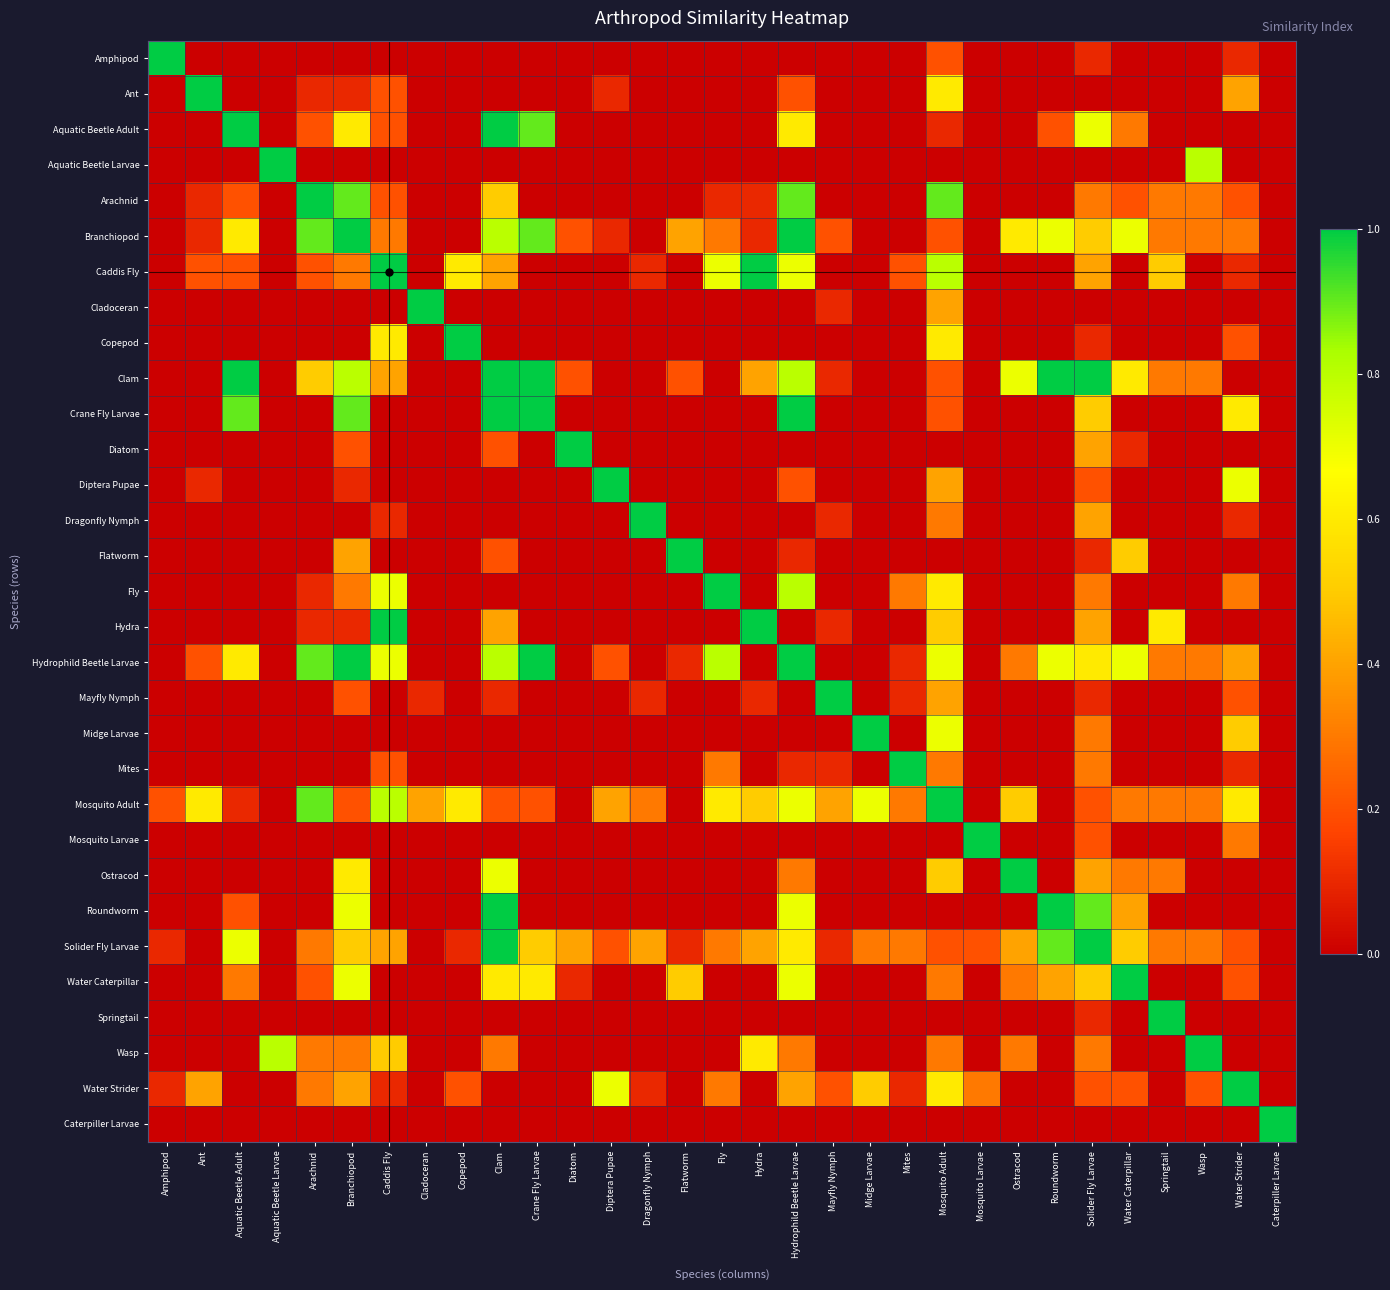

Reading left to right, transcribe all the data shown in this chart.

Amphipod: Amphipod=1.0	Ant=0.0	Aquatic Beetle Adult=0.0	Aquatic Beetle Larvae=0.0	Arachnid=0.0	Branchiopod=0.0	Caddis Fly=0.0	Cladoceran=0.0	Copepod=0.0	Clam=0.0	Crane Fly Larvae=0.0	Diatom=0.0	Diptera Pupae=0.0	Dragonfly Nymph=0.0	Flatworm=0.0	Fly=0.0	Hydra=0.0	Hydrophild Beetle Larvae=0.0	Mayfly Nymph=0.0	Midge Larvae=0.0	Mites=0.0	Mosquito Adult=0.2	Mosquito Larvae=0.0	Ostracod=0.0	Roundworm=0.0	Solider Fly Larvae=0.1	Water Caterpillar=0.0	Springtail=0.0	Wasp=0.0	Water Strider=0.1	Caterpiller Larvae=0.0
Ant: Amphipod=0.0	Ant=1.0	Aquatic Beetle Adult=0.0	Aquatic Beetle Larvae=0.0	Arachnid=0.1	Branchiopod=0.1	Caddis Fly=0.2	Cladoceran=0.0	Copepod=0.0	Clam=0.0	Crane Fly Larvae=0.0	Diatom=0.0	Diptera Pupae=0.1	Dragonfly Nymph=0.0	Flatworm=0.0	Fly=0.0	Hydra=0.0	Hydrophild Beetle Larvae=0.2	Mayfly Nymph=0.0	Midge Larvae=0.0	Mites=0.0	Mosquito Adult=0.6	Mosquito Larvae=0.0	Ostracod=0.0	Roundworm=0.0	Solider Fly Larvae=0.0	Water Caterpillar=0.0	Springtail=0.0	Wasp=0.0	Water Strider=0.4	Caterpiller Larvae=0.0
Aquatic Beetle Adult: Amphipod=0.0	Ant=0.0	Aquatic Beetle Adult=1.0	Aquatic Beetle Larvae=0.0	Arachnid=0.2	Branchiopod=0.6	Caddis Fly=0.2	Cladoceran=0.0	Copepod=0.0	Clam=1.0	Crane Fly Larvae=0.9	Diatom=0.0	Diptera Pupae=0.0	Dragonfly Nymph=0.0	Flatworm=0.0	Fly=0.0	Hydra=0.0	Hydrophild Beetle Larvae=0.6	Mayfly Nymph=0.0	Midge Larvae=0.0	Mites=0.0	Mosquito Adult=0.1	Mosquito Larvae=0.0	Ostracod=0.0	Roundworm=0.2	Solider Fly Larvae=0.7	Water Caterpillar=0.3	Springtail=0.0	Wasp=0.0	Water Strider=0.0	Caterpiller Larvae=0.0
Aquatic Beetle Larvae: Amphipod=0.0	Ant=0.0	Aquatic Beetle Adult=0.0	Aquatic Beetle Larvae=1.0	Arachnid=0.0	Branchiopod=0.0	Caddis Fly=0.0	Cladoceran=0.0	Copepod=0.0	Clam=0.0	Crane Fly Larvae=0.0	Diatom=0.0	Diptera Pupae=0.0	Dragonfly Nymph=0.0	Flatworm=0.0	Fly=0.0	Hydra=0.0	Hydrophild Beetle Larvae=0.0	Mayfly Nymph=0.0	Midge Larvae=0.0	Mites=0.0	Mosquito Adult=0.0	Mosquito Larvae=0.0	Ostracod=0.0	Roundworm=0.0	Solider Fly Larvae=0.0	Water Caterpillar=0.0	Springtail=0.0	Wasp=0.8	Water Strider=0.0	Caterpiller Larvae=0.0
Arachnid: Amphipod=0.0	Ant=0.1	Aquatic Beetle Adult=0.2	Aquatic Beetle Larvae=0.0	Arachnid=1.0	Branchiopod=0.9	Caddis Fly=0.2	Cladoceran=0.0	Copepod=0.0	Clam=0.5	Crane Fly Larvae=0.0	Diatom=0.0	Diptera Pupae=0.0	Dragonfly Nymph=0.0	Flatworm=0.0	Fly=0.1	Hydra=0.1	Hydrophild Beetle Larvae=0.9	Mayfly Nymph=0.0	Midge Larvae=0.0	Mites=0.0	Mosquito Adult=0.9	Mosquito Larvae=0.0	Ostracod=0.0	Roundworm=0.0	Solider Fly Larvae=0.3	Water Caterpillar=0.2	Springtail=0.3	Wasp=0.3	Water Strider=0.2	Caterpiller Larvae=0.0
Branchiopod: Amphipod=0.0	Ant=0.1	Aquatic Beetle Adult=0.6	Aquatic Beetle Larvae=0.0	Arachnid=0.9	Branchiopod=1.0	Caddis Fly=0.3	Cladoceran=0.0	Copepod=0.0	Clam=0.8	Crane Fly Larvae=0.9	Diatom=0.2	Diptera Pupae=0.1	Dragonfly Nymph=0.0	Flatworm=0.4	Fly=0.3	Hydra=0.1	Hydrophild Beetle Larvae=1.0	Mayfly Nymph=0.2	Midge Larvae=0.0	Mites=0.0	Mosquito Adult=0.2	Mosquito Larvae=0.0	Ostracod=0.6	Roundworm=0.7	Solider Fly Larvae=0.5	Water Caterpillar=0.7	Springtail=0.3	Wasp=0.3	Water Strider=0.3	Caterpiller Larvae=0.0
Caddis Fly: Amphipod=0.0	Ant=0.2	Aquatic Beetle Adult=0.2	Aquatic Beetle Larvae=0.0	Arachnid=0.2	Branchiopod=0.3	Caddis Fly=1.0	Cladoceran=0.0	Copepod=0.6	Clam=0.4	Crane Fly Larvae=0.0	Diatom=0.0	Diptera Pupae=0.0	Dragonfly Nymph=0.1	Flatworm=0.0	Fly=0.7	Hydra=1.0	Hydrophild Beetle Larvae=0.7	Mayfly Nymph=0.0	Midge Larvae=0.0	Mites=0.2	Mosquito Adult=0.8	Mosquito Larvae=0.0	Ostracod=0.0	Roundworm=0.0	Solider Fly Larvae=0.4	Water Caterpillar=0.0	Springtail=0.5	Wasp=0.0	Water Strider=0.1	Caterpiller Larvae=0.0
Cladoceran: Amphipod=0.0	Ant=0.0	Aquatic Beetle Adult=0.0	Aquatic Beetle Larvae=0.0	Arachnid=0.0	Branchiopod=0.0	Caddis Fly=0.0	Cladoceran=1.0	Copepod=0.0	Clam=0.0	Crane Fly Larvae=0.0	Diatom=0.0	Diptera Pupae=0.0	Dragonfly Nymph=0.0	Flatworm=0.0	Fly=0.0	Hydra=0.0	Hydrophild Beetle Larvae=0.0	Mayfly Nymph=0.1	Midge Larvae=0.0	Mites=0.0	Mosquito Adult=0.4	Mosquito Larvae=0.0	Ostracod=0.0	Roundworm=0.0	Solider Fly Larvae=0.0	Water Caterpillar=0.0	Springtail=0.0	Wasp=0.0	Water Strider=0.0	Caterpiller Larvae=0.0
Copepod: Amphipod=0.0	Ant=0.0	Aquatic Beetle Adult=0.0	Aquatic Beetle Larvae=0.0	Arachnid=0.0	Branchiopod=0.0	Caddis Fly=0.6	Cladoceran=0.0	Copepod=1.0	Clam=0.0	Crane Fly Larvae=0.0	Diatom=0.0	Diptera Pupae=0.0	Dragonfly Nymph=0.0	Flatworm=0.0	Fly=0.0	Hydra=0.0	Hydrophild Beetle Larvae=0.0	Mayfly Nymph=0.0	Midge Larvae=0.0	Mites=0.0	Mosquito Adult=0.6	Mosquito Larvae=0.0	Ostracod=0.0	Roundworm=0.0	Solider Fly Larvae=0.1	Water Caterpillar=0.0	Springtail=0.0	Wasp=0.0	Water Strider=0.2	Caterpiller Larvae=0.0
Clam: Amphipod=0.0	Ant=0.0	Aquatic Beetle Adult=1.0	Aquatic Beetle Larvae=0.0	Arachnid=0.5	Branchiopod=0.8	Caddis Fly=0.4	Cladoceran=0.0	Copepod=0.0	Clam=1.0	Crane Fly Larvae=1.0	Diatom=0.2	Diptera Pupae=0.0	Dragonfly Nymph=0.0	Flatworm=0.2	Fly=0.0	Hydra=0.4	Hydrophild Beetle Larvae=0.8	Mayfly Nymph=0.1	Midge Larvae=0.0	Mites=0.0	Mosquito Adult=0.2	Mosquito Larvae=0.0	Ostracod=0.7	Roundworm=1.0	Solider Fly Larvae=1.0	Water Caterpillar=0.6	Springtail=0.3	Wasp=0.3	Water Strider=0.0	Caterpiller Larvae=0.0
Crane Fly Larvae: Amphipod=0.0	Ant=0.0	Aquatic Beetle Adult=0.9	Aquatic Beetle Larvae=0.0	Arachnid=0.0	Branchiopod=0.9	Caddis Fly=0.0	Cladoceran=0.0	Copepod=0.0	Clam=1.0	Crane Fly Larvae=1.0	Diatom=0.0	Diptera Pupae=0.0	Dragonfly Nymph=0.0	Flatworm=0.0	Fly=0.0	Hydra=0.0	Hydrophild Beetle Larvae=1.0	Mayfly Nymph=0.0	Midge Larvae=0.0	Mites=0.0	Mosquito Adult=0.2	Mosquito Larvae=0.0	Ostracod=0.0	Roundworm=0.0	Solider Fly Larvae=0.5	Water Caterpillar=0.0	Springtail=0.0	Wasp=0.0	Water Strider=0.6	Caterpiller Larvae=0.0
Diatom: Amphipod=0.0	Ant=0.0	Aquatic Beetle Adult=0.0	Aquatic Beetle Larvae=0.0	Arachnid=0.0	Branchiopod=0.2	Caddis Fly=0.0	Cladoceran=0.0	Copepod=0.0	Clam=0.2	Crane Fly Larvae=0.0	Diatom=1.0	Diptera Pupae=0.0	Dragonfly Nymph=0.0	Flatworm=0.0	Fly=0.0	Hydra=0.0	Hydrophild Beetle Larvae=0.0	Mayfly Nymph=0.0	Midge Larvae=0.0	Mites=0.0	Mosquito Adult=0.0	Mosquito Larvae=0.0	Ostracod=0.0	Roundworm=0.0	Solider Fly Larvae=0.4	Water Caterpillar=0.1	Springtail=0.0	Wasp=0.0	Water Strider=0.0	Caterpiller Larvae=0.0
Diptera Pupae: Amphipod=0.0	Ant=0.1	Aquatic Beetle Adult=0.0	Aquatic Beetle Larvae=0.0	Arachnid=0.0	Branchiopod=0.1	Caddis Fly=0.0	Cladoceran=0.0	Copepod=0.0	Clam=0.0	Crane Fly Larvae=0.0	Diatom=0.0	Diptera Pupae=1.0	Dragonfly Nymph=0.0	Flatworm=0.0	Fly=0.0	Hydra=0.0	Hydrophild Beetle Larvae=0.2	Mayfly Nymph=0.0	Midge Larvae=0.0	Mites=0.0	Mosquito Adult=0.4	Mosquito Larvae=0.0	Ostracod=0.0	Roundworm=0.0	Solider Fly Larvae=0.2	Water Caterpillar=0.0	Springtail=0.0	Wasp=0.0	Water Strider=0.7	Caterpiller Larvae=0.0
Dragonfly Nymph: Amphipod=0.0	Ant=0.0	Aquatic Beetle Adult=0.0	Aquatic Beetle Larvae=0.0	Arachnid=0.0	Branchiopod=0.0	Caddis Fly=0.1	Cladoceran=0.0	Copepod=0.0	Clam=0.0	Crane Fly Larvae=0.0	Diatom=0.0	Diptera Pupae=0.0	Dragonfly Nymph=1.0	Flatworm=0.0	Fly=0.0	Hydra=0.0	Hydrophild Beetle Larvae=0.0	Mayfly Nymph=0.1	Midge Larvae=0.0	Mites=0.0	Mosquito Adult=0.3	Mosquito Larvae=0.0	Ostracod=0.0	Roundworm=0.0	Solider Fly Larvae=0.4	Water Caterpillar=0.0	Springtail=0.0	Wasp=0.0	Water Strider=0.1	Caterpiller Larvae=0.0
Flatworm: Amphipod=0.0	Ant=0.0	Aquatic Beetle Adult=0.0	Aquatic Beetle Larvae=0.0	Arachnid=0.0	Branchiopod=0.4	Caddis Fly=0.0	Cladoceran=0.0	Copepod=0.0	Clam=0.2	Crane Fly Larvae=0.0	Diatom=0.0	Diptera Pupae=0.0	Dragonfly Nymph=0.0	Flatworm=1.0	Fly=0.0	Hydra=0.0	Hydrophild Beetle Larvae=0.1	Mayfly Nymph=0.0	Midge Larvae=0.0	Mites=0.0	Mosquito Adult=0.0	Mosquito Larvae=0.0	Ostracod=0.0	Roundworm=0.0	Solider Fly Larvae=0.1	Water Caterpillar=0.5	Springtail=0.0	Wasp=0.0	Water Strider=0.0	Caterpiller Larvae=0.0
Fly: Amphipod=0.0	Ant=0.0	Aquatic Beetle Adult=0.0	Aquatic Beetle Larvae=0.0	Arachnid=0.1	Branchiopod=0.3	Caddis Fly=0.7	Cladoceran=0.0	Copepod=0.0	Clam=0.0	Crane Fly Larvae=0.0	Diatom=0.0	Diptera Pupae=0.0	Dragonfly Nymph=0.0	Flatworm=0.0	Fly=1.0	Hydra=0.0	Hydrophild Beetle Larvae=0.8	Mayfly Nymph=0.0	Midge Larvae=0.0	Mites=0.3	Mosquito Adult=0.6	Mosquito Larvae=0.0	Ostracod=0.0	Roundworm=0.0	Solider Fly Larvae=0.3	Water Caterpillar=0.0	Springtail=0.0	Wasp=0.0	Water Strider=0.3	Caterpiller Larvae=0.0
Hydra: Amphipod=0.0	Ant=0.0	Aquatic Beetle Adult=0.0	Aquatic Beetle Larvae=0.0	Arachnid=0.1	Branchiopod=0.1	Caddis Fly=1.0	Cladoceran=0.0	Copepod=0.0	Clam=0.4	Crane Fly Larvae=0.0	Diatom=0.0	Diptera Pupae=0.0	Dragonfly Nymph=0.0	Flatworm=0.0	Fly=0.0	Hydra=1.0	Hydrophild Beetle Larvae=0.0	Mayfly Nymph=0.1	Midge Larvae=0.0	Mites=0.0	Mosquito Adult=0.5	Mosquito Larvae=0.0	Ostracod=0.0	Roundworm=0.0	Solider Fly Larvae=0.4	Water Caterpillar=0.0	Springtail=0.6	Wasp=0.0	Water Strider=0.0	Caterpiller Larvae=0.0
Hydrophild Beetle Larvae: Amphipod=0.0	Ant=0.2	Aquatic Beetle Adult=0.6	Aquatic Beetle Larvae=0.0	Arachnid=0.9	Branchiopod=1.0	Caddis Fly=0.7	Cladoceran=0.0	Copepod=0.0	Clam=0.8	Crane Fly Larvae=1.0	Diatom=0.0	Diptera Pupae=0.2	Dragonfly Nymph=0.0	Flatworm=0.1	Fly=0.8	Hydra=0.0	Hydrophild Beetle Larvae=1.0	Mayfly Nymph=0.0	Midge Larvae=0.0	Mites=0.1	Mosquito Adult=0.7	Mosquito Larvae=0.0	Ostracod=0.3	Roundworm=0.7	Solider Fly Larvae=0.6	Water Caterpillar=0.7	Springtail=0.3	Wasp=0.3	Water Strider=0.4	Caterpiller Larvae=0.0
Mayfly Nymph: Amphipod=0.0	Ant=0.0	Aquatic Beetle Adult=0.0	Aquatic Beetle Larvae=0.0	Arachnid=0.0	Branchiopod=0.2	Caddis Fly=0.0	Cladoceran=0.1	Copepod=0.0	Clam=0.1	Crane Fly Larvae=0.0	Diatom=0.0	Diptera Pupae=0.0	Dragonfly Nymph=0.1	Flatworm=0.0	Fly=0.0	Hydra=0.1	Hydrophild Beetle Larvae=0.0	Mayfly Nymph=1.0	Midge Larvae=0.0	Mites=0.1	Mosquito Adult=0.4	Mosquito Larvae=0.0	Ostracod=0.0	Roundworm=0.0	Solider Fly Larvae=0.1	Water Caterpillar=0.0	Springtail=0.0	Wasp=0.0	Water Strider=0.2	Caterpiller Larvae=0.0
Midge Larvae: Amphipod=0.0	Ant=0.0	Aquatic Beetle Adult=0.0	Aquatic Beetle Larvae=0.0	Arachnid=0.0	Branchiopod=0.0	Caddis Fly=0.0	Cladoceran=0.0	Copepod=0.0	Clam=0.0	Crane Fly Larvae=0.0	Diatom=0.0	Diptera Pupae=0.0	Dragonfly Nymph=0.0	Flatworm=0.0	Fly=0.0	Hydra=0.0	Hydrophild Beetle Larvae=0.0	Mayfly Nymph=0.0	Midge Larvae=1.0	Mites=0.0	Mosquito Adult=0.7	Mosquito Larvae=0.0	Ostracod=0.0	Roundworm=0.0	Solider Fly Larvae=0.3	Water Caterpillar=0.0	Springtail=0.0	Wasp=0.0	Water Strider=0.5	Caterpiller Larvae=0.0
Mites: Amphipod=0.0	Ant=0.0	Aquatic Beetle Adult=0.0	Aquatic Beetle Larvae=0.0	Arachnid=0.0	Branchiopod=0.0	Caddis Fly=0.2	Cladoceran=0.0	Copepod=0.0	Clam=0.0	Crane Fly Larvae=0.0	Diatom=0.0	Diptera Pupae=0.0	Dragonfly Nymph=0.0	Flatworm=0.0	Fly=0.3	Hydra=0.0	Hydrophild Beetle Larvae=0.1	Mayfly Nymph=0.1	Midge Larvae=0.0	Mites=1.0	Mosquito Adult=0.3	Mosquito Larvae=0.0	Ostracod=0.0	Roundworm=0.0	Solider Fly Larvae=0.3	Water Caterpillar=0.0	Springtail=0.0	Wasp=0.0	Water Strider=0.1	Caterpiller Larvae=0.0
Mosquito Adult: Amphipod=0.2	Ant=0.6	Aquatic Beetle Adult=0.1	Aquatic Beetle Larvae=0.0	Arachnid=0.9	Branchiopod=0.2	Caddis Fly=0.8	Cladoceran=0.4	Copepod=0.6	Clam=0.2	Crane Fly Larvae=0.2	Diatom=0.0	Diptera Pupae=0.4	Dragonfly Nymph=0.3	Flatworm=0.0	Fly=0.6	Hydra=0.5	Hydrophild Beetle Larvae=0.7	Mayfly Nymph=0.4	Midge Larvae=0.7	Mites=0.3	Mosquito Adult=1.0	Mosquito Larvae=0.0	Ostracod=0.5	Roundworm=0.0	Solider Fly Larvae=0.2	Water Caterpillar=0.3	Springtail=0.3	Wasp=0.3	Water Strider=0.6	Caterpiller Larvae=0.0
Mosquito Larvae: Amphipod=0.0	Ant=0.0	Aquatic Beetle Adult=0.0	Aquatic Beetle Larvae=0.0	Arachnid=0.0	Branchiopod=0.0	Caddis Fly=0.0	Cladoceran=0.0	Copepod=0.0	Clam=0.0	Crane Fly Larvae=0.0	Diatom=0.0	Diptera Pupae=0.0	Dragonfly Nymph=0.0	Flatworm=0.0	Fly=0.0	Hydra=0.0	Hydrophild Beetle Larvae=0.0	Mayfly Nymph=0.0	Midge Larvae=0.0	Mites=0.0	Mosquito Adult=0.0	Mosquito Larvae=1.0	Ostracod=0.0	Roundworm=0.0	Solider Fly Larvae=0.2	Water Caterpillar=0.0	Springtail=0.0	Wasp=0.0	Water Strider=0.3	Caterpiller Larvae=0.0
Ostracod: Amphipod=0.0	Ant=0.0	Aquatic Beetle Adult=0.0	Aquatic Beetle Larvae=0.0	Arachnid=0.0	Branchiopod=0.6	Caddis Fly=0.0	Cladoceran=0.0	Copepod=0.0	Clam=0.7	Crane Fly Larvae=0.0	Diatom=0.0	Diptera Pupae=0.0	Dragonfly Nymph=0.0	Flatworm=0.0	Fly=0.0	Hydra=0.0	Hydrophild Beetle Larvae=0.3	Mayfly Nymph=0.0	Midge Larvae=0.0	Mites=0.0	Mosquito Adult=0.5	Mosquito Larvae=0.0	Ostracod=1.0	Roundworm=0.0	Solider Fly Larvae=0.4	Water Caterpillar=0.3	Springtail=0.3	Wasp=0.0	Water Strider=0.0	Caterpiller Larvae=0.0
Roundworm: Amphipod=0.0	Ant=0.0	Aquatic Beetle Adult=0.2	Aquatic Beetle Larvae=0.0	Arachnid=0.0	Branchiopod=0.7	Caddis Fly=0.0	Cladoceran=0.0	Copepod=0.0	Clam=1.0	Crane Fly Larvae=0.0	Diatom=0.0	Diptera Pupae=0.0	Dragonfly Nymph=0.0	Flatworm=0.0	Fly=0.0	Hydra=0.0	Hydrophild Beetle Larvae=0.7	Mayfly Nymph=0.0	Midge Larvae=0.0	Mites=0.0	Mosquito Adult=0.0	Mosquito Larvae=0.0	Ostracod=0.0	Roundworm=1.0	Solider Fly Larvae=0.9	Water Caterpillar=0.4	Springtail=0.0	Wasp=0.0	Water Strider=0.0	Caterpiller Larvae=0.0
Solider Fly Larvae: Amphipod=0.1	Ant=0.0	Aquatic Beetle Adult=0.7	Aquatic Beetle Larvae=0.0	Arachnid=0.3	Branchiopod=0.5	Caddis Fly=0.4	Cladoceran=0.0	Copepod=0.1	Clam=1.0	Crane Fly Larvae=0.5	Diatom=0.4	Diptera Pupae=0.2	Dragonfly Nymph=0.4	Flatworm=0.1	Fly=0.3	Hydra=0.4	Hydrophild Beetle Larvae=0.6	Mayfly Nymph=0.1	Midge Larvae=0.3	Mites=0.3	Mosquito Adult=0.2	Mosquito Larvae=0.2	Ostracod=0.4	Roundworm=0.9	Solider Fly Larvae=1.0	Water Caterpillar=0.5	Springtail=0.3	Wasp=0.3	Water Strider=0.2	Caterpiller Larvae=0.0
Water Caterpillar: Amphipod=0.0	Ant=0.0	Aquatic Beetle Adult=0.3	Aquatic Beetle Larvae=0.0	Arachnid=0.2	Branchiopod=0.7	Caddis Fly=0.0	Cladoceran=0.0	Copepod=0.0	Clam=0.6	Crane Fly Larvae=0.6	Diatom=0.1	Diptera Pupae=0.0	Dragonfly Nymph=0.0	Flatworm=0.5	Fly=0.0	Hydra=0.0	Hydrophild Beetle Larvae=0.7	Mayfly Nymph=0.0	Midge Larvae=0.0	Mites=0.0	Mosquito Adult=0.3	Mosquito Larvae=0.0	Ostracod=0.3	Roundworm=0.4	Solider Fly Larvae=0.5	Water Caterpillar=1.0	Springtail=0.0	Wasp=0.0	Water Strider=0.2	Caterpiller Larvae=0.0
Springtail: Amphipod=0.0	Ant=0.0	Aquatic Beetle Adult=0.0	Aquatic Beetle Larvae=0.0	Arachnid=0.0	Branchiopod=0.0	Caddis Fly=0.0	Cladoceran=0.0	Copepod=0.0	Clam=0.0	Crane Fly Larvae=0.0	Diatom=0.0	Diptera Pupae=0.0	Dragonfly Nymph=0.0	Flatworm=0.0	Fly=0.0	Hydra=0.0	Hydrophild Beetle Larvae=0.0	Mayfly Nymph=0.0	Midge Larvae=0.0	Mites=0.0	Mosquito Adult=0.0	Mosquito Larvae=0.0	Ostracod=0.0	Roundworm=0.0	Solider Fly Larvae=0.1	Water Caterpillar=0.0	Springtail=1.0	Wasp=0.0	Water Strider=0.0	Caterpiller Larvae=0.0
Wasp: Amphipod=0.0	Ant=0.0	Aquatic Beetle Adult=0.0	Aquatic Beetle Larvae=0.8	Arachnid=0.3	Branchiopod=0.3	Caddis Fly=0.5	Cladoceran=0.0	Copepod=0.0	Clam=0.3	Crane Fly Larvae=0.0	Diatom=0.0	Diptera Pupae=0.0	Dragonfly Nymph=0.0	Flatworm=0.0	Fly=0.0	Hydra=0.6	Hydrophild Beetle Larvae=0.3	Mayfly Nymph=0.0	Midge Larvae=0.0	Mites=0.0	Mosquito Adult=0.3	Mosquito Larvae=0.0	Ostracod=0.3	Roundworm=0.0	Solider Fly Larvae=0.3	Water Caterpillar=0.0	Springtail=0.0	Wasp=1.0	Water Strider=0.0	Caterpiller Larvae=0.0
Water Strider: Amphipod=0.1	Ant=0.4	Aquatic Beetle Adult=0.0	Aquatic Beetle Larvae=0.0	Arachnid=0.3	Branchiopod=0.4	Caddis Fly=0.1	Cladoceran=0.0	Copepod=0.2	Clam=0.0	Crane Fly Larvae=0.0	Diatom=0.0	Diptera Pupae=0.7	Dragonfly Nymph=0.1	Flatworm=0.0	Fly=0.3	Hydra=0.0	Hydrophild Beetle Larvae=0.4	Mayfly Nymph=0.2	Midge Larvae=0.5	Mites=0.1	Mosquito Adult=0.6	Mosquito Larvae=0.3	Ostracod=0.0	Roundworm=0.0	Solider Fly Larvae=0.2	Water Caterpillar=0.2	Springtail=0.0	Wasp=0.2	Water Strider=1.0	Caterpiller Larvae=0.0
Caterpiller Larvae: Amphipod=0.0	Ant=0.0	Aquatic Beetle Adult=0.0	Aquatic Beetle Larvae=0.0	Arachnid=0.0	Branchiopod=0.0	Caddis Fly=0.0	Cladoceran=0.0	Copepod=0.0	Clam=0.0	Crane Fly Larvae=0.0	Diatom=0.0	Diptera Pupae=0.0	Dragonfly Nymph=0.0	Flatworm=0.0	Fly=0.0	Hydra=0.0	Hydrophild Beetle Larvae=0.0	Mayfly Nymph=0.0	Midge Larvae=0.0	Mites=0.0	Mosquito Adult=0.0	Mosquito Larvae=0.0	Ostracod=0.0	Roundworm=0.0	Solider Fly Larvae=0.0	Water Caterpillar=0.0	Springtail=0.0	Wasp=0.0	Water Strider=0.0	Caterpiller Larvae=1.0